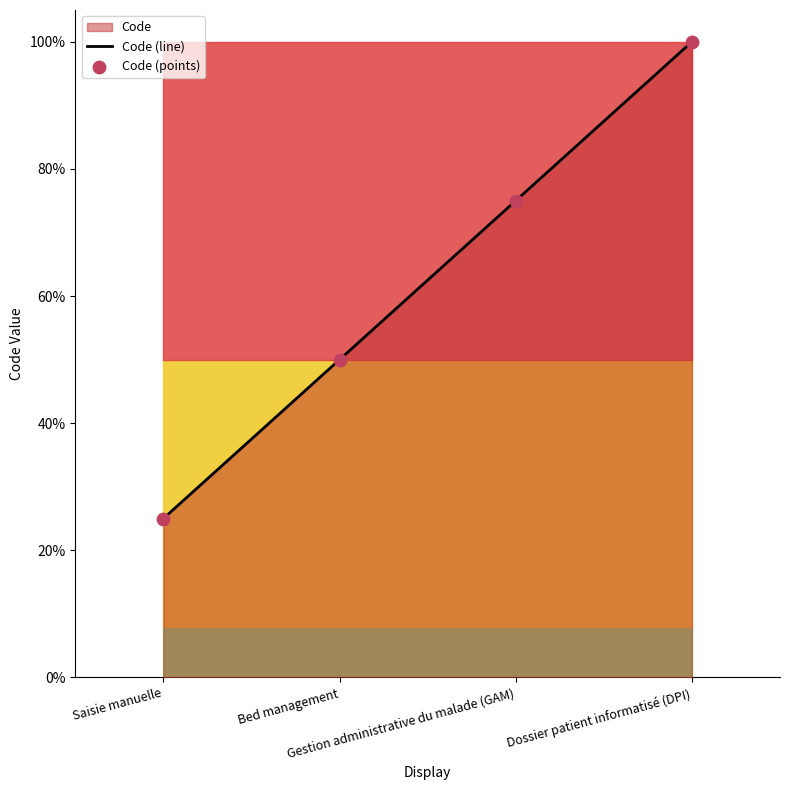

At how many categories does at least one series exceed 0?

4